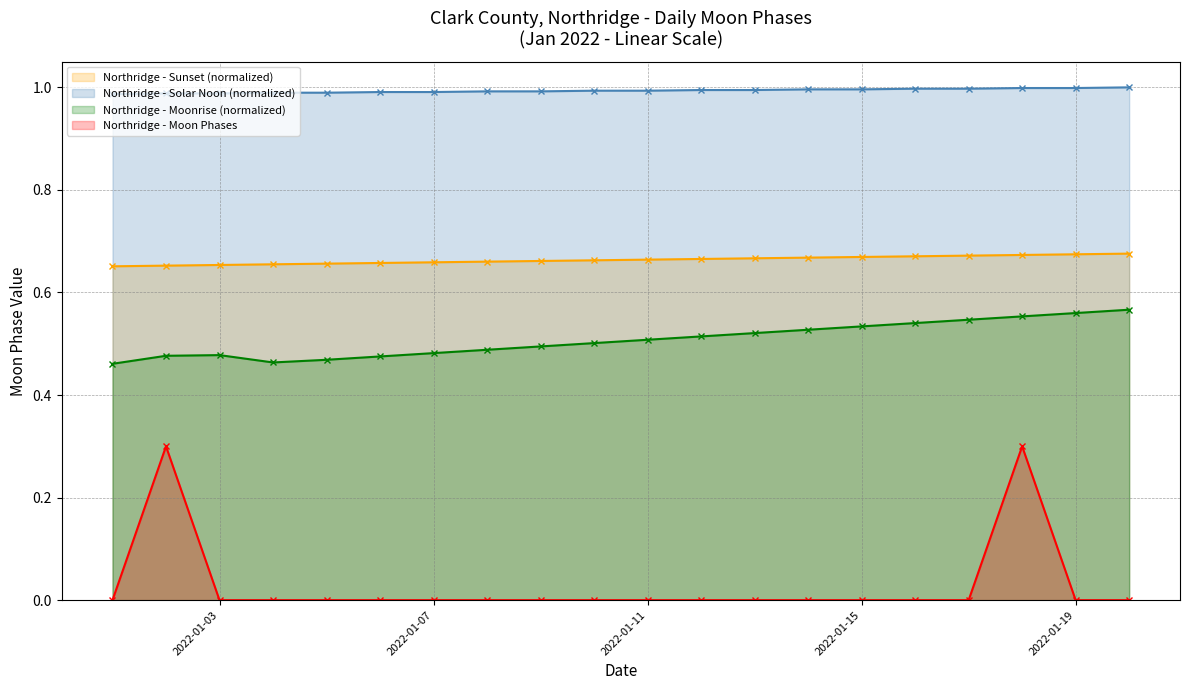

Rank the categories by value from lowest to highest.

2022-01-01, 2022-01-03, 2022-01-04, 2022-01-05, 2022-01-06, 2022-01-07, 2022-01-08, 2022-01-09, 2022-01-10, 2022-01-11, 2022-01-12, 2022-01-13, 2022-01-14, 2022-01-15, 2022-01-16, 2022-01-17, 2022-01-19, 2022-01-20, 2022-01-02, 2022-01-18